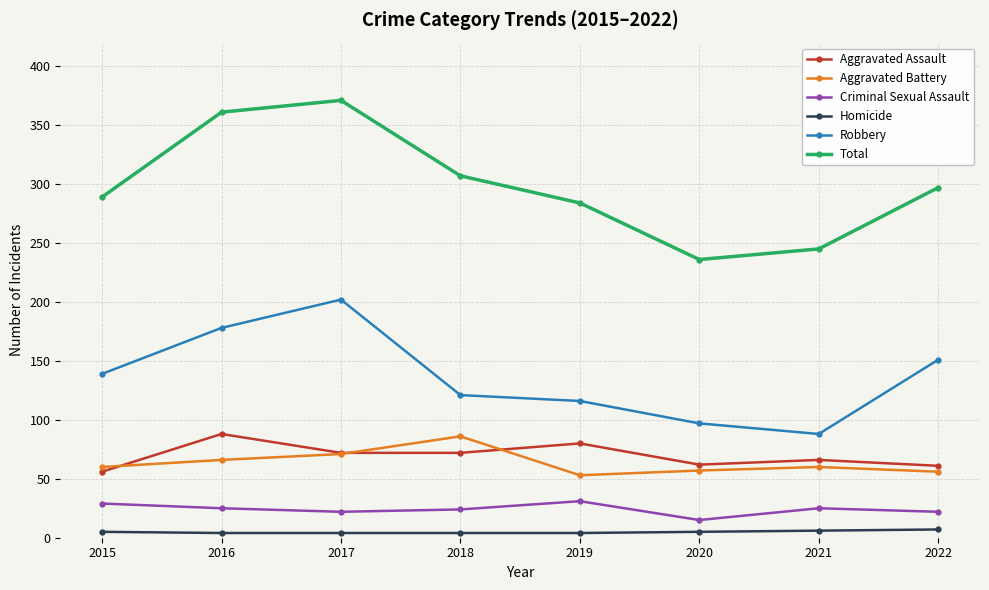

How many data points does each series have?

8